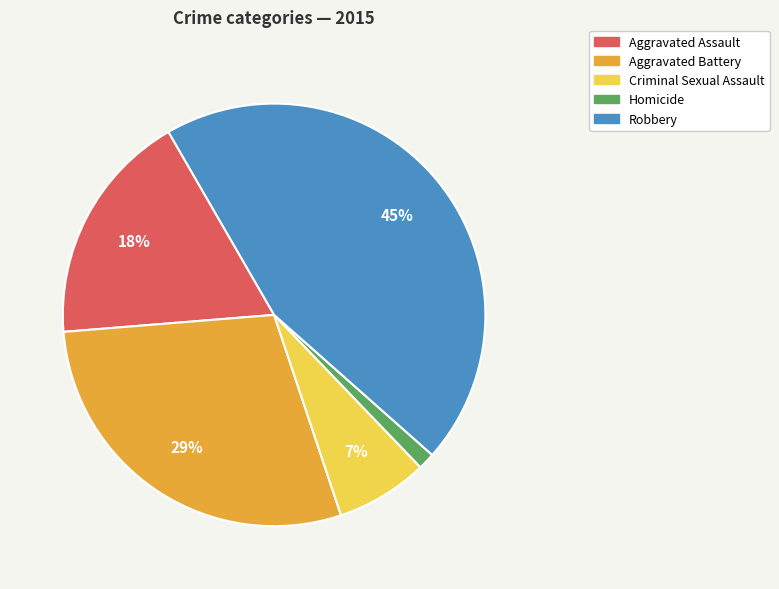

Is Aggravated Assault the majority of the pie?

No